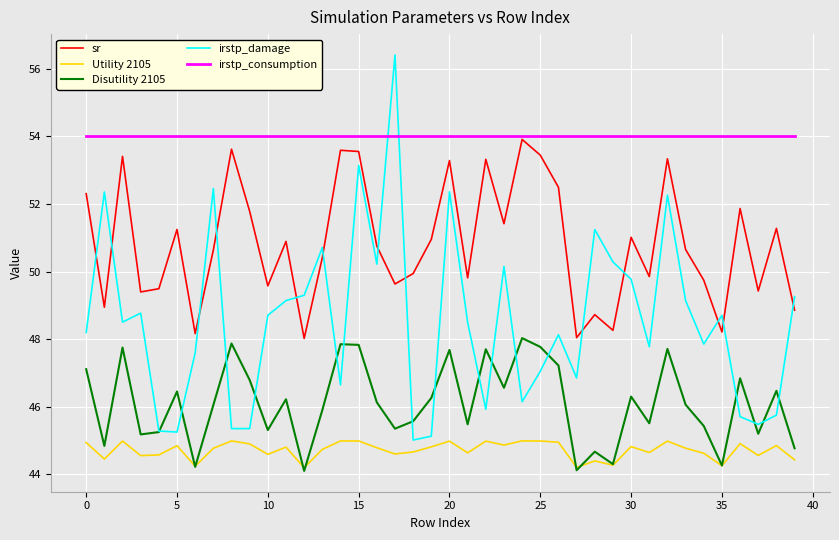

Which series has the widest spread of values?

irstp_damage